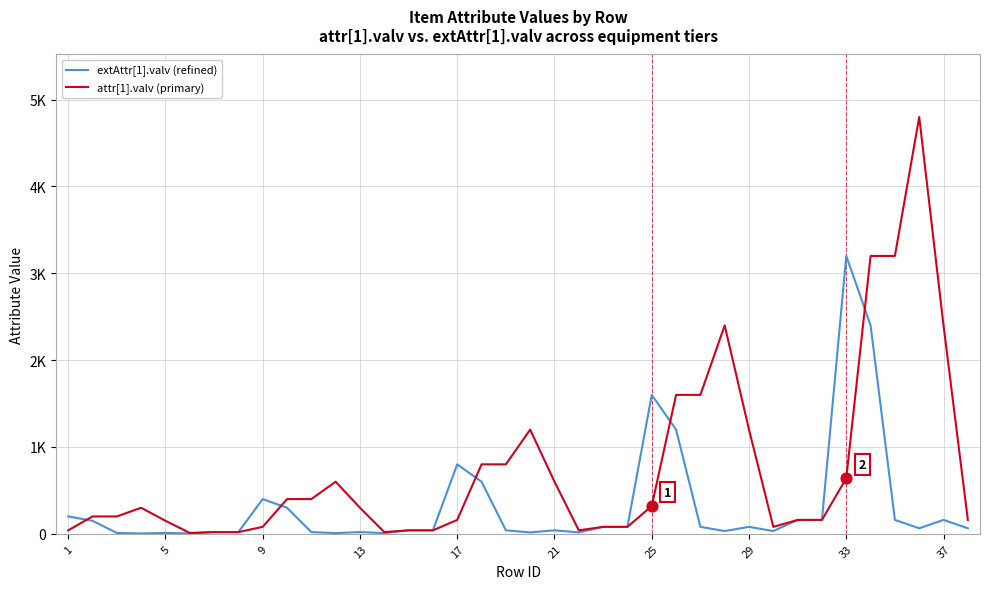

What are all the series names shown in the legend?

extAttr[1].valv (refined), attr[1].valv (primary)